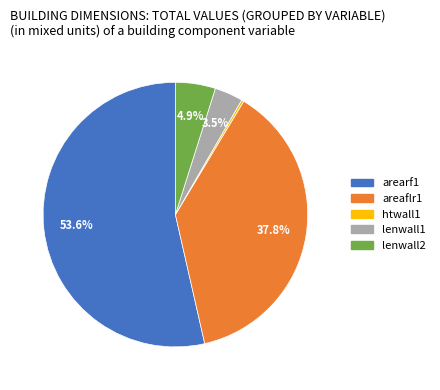

How many segments does this pie chart have?

5